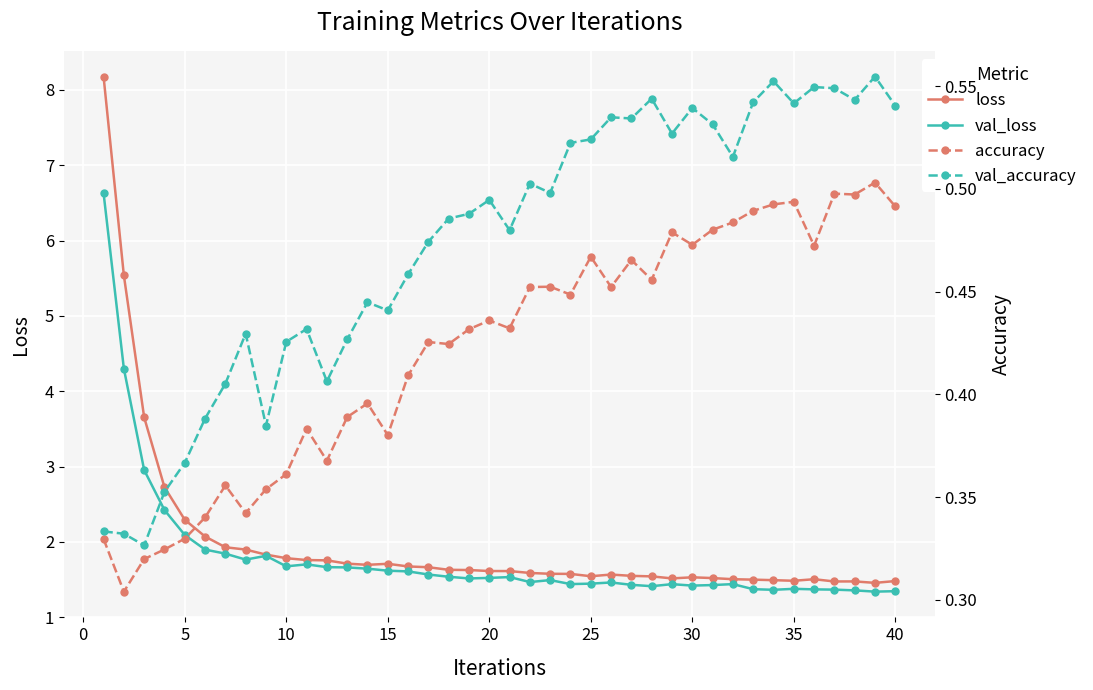

What is the value of the val_accuracy point at the 10th from the left?

0.4